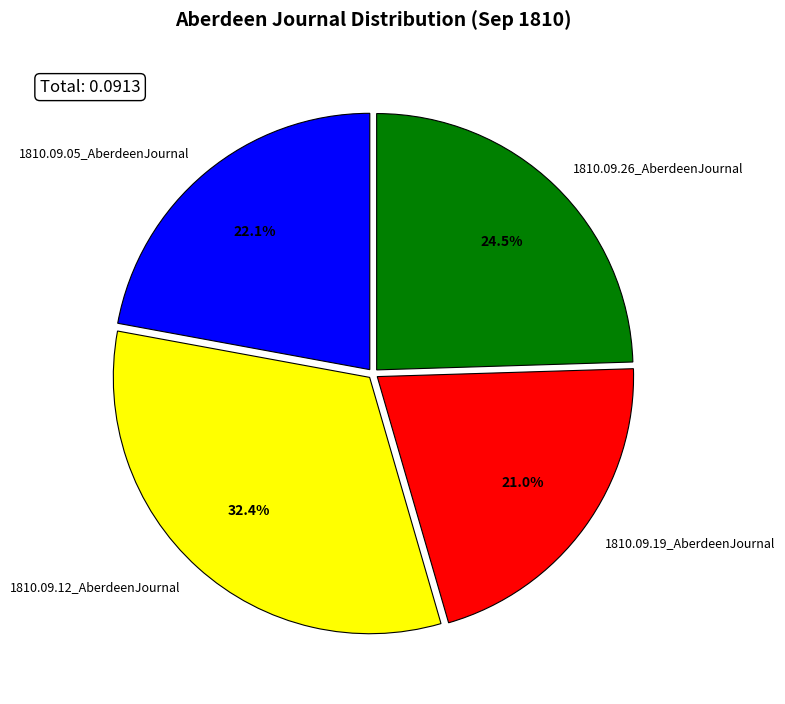

Count the number of slices in the pie.

4